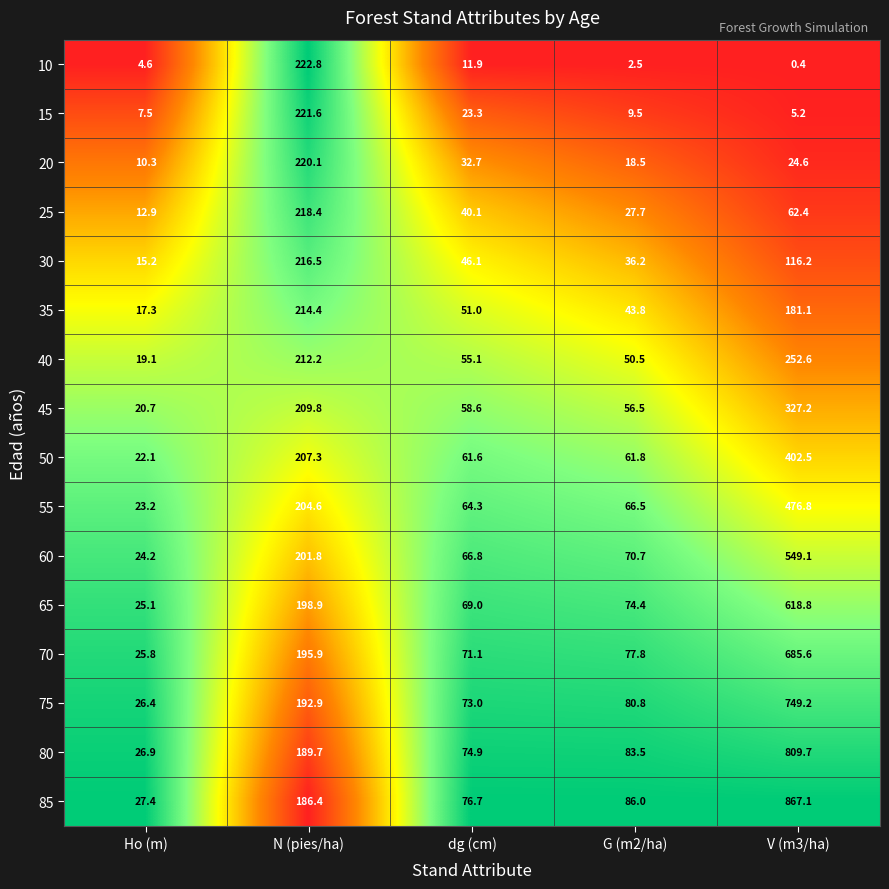

What is the difference between the 10 values at Ho (m) and N (pies/ha)?

218.2